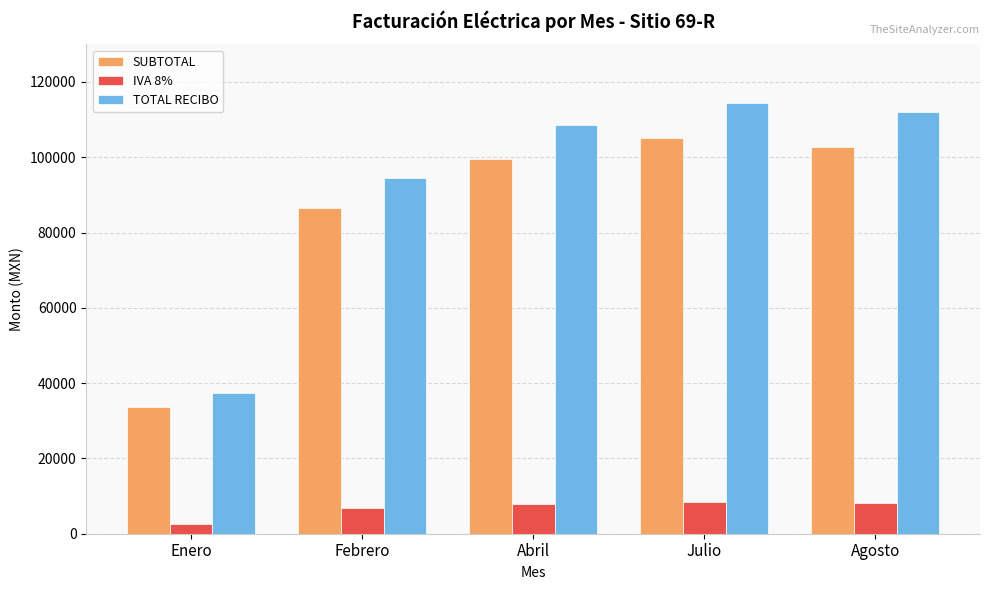

What value does the TOTAL RECIBO series have at Agosto?

112044.0